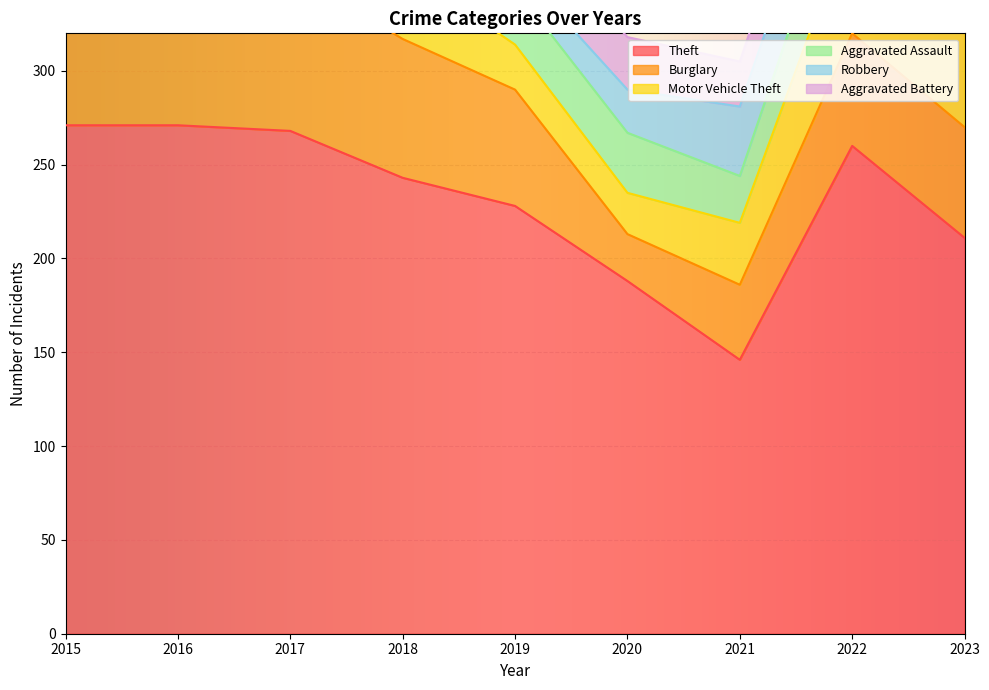

Which label corresponds to the largest value in the chart?

2015